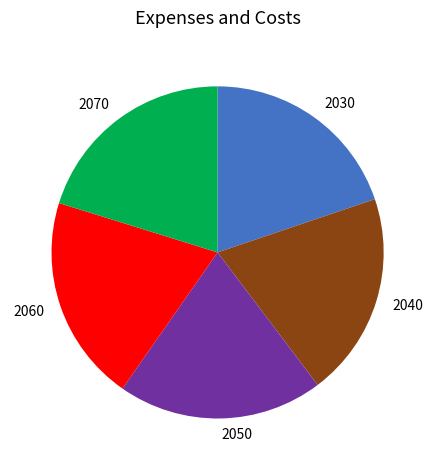

Is there any slice that represents more than half of the pie?

No